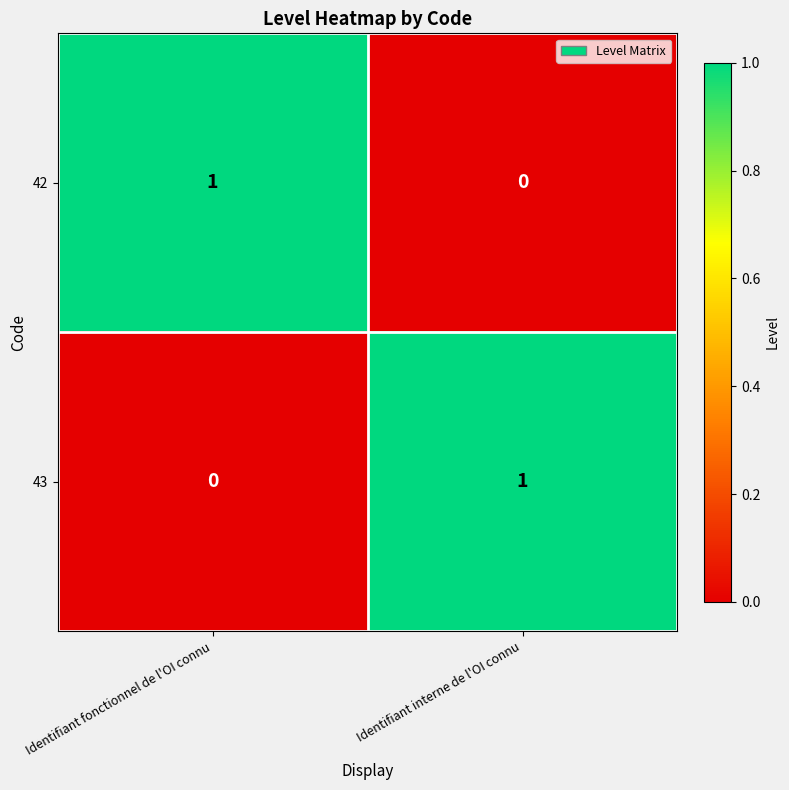

Is the value of 42 at Identifiant fonctionnel de l'OI connu greater than the value of 43 at Identifiant fonctionnel de l'OI connu?

Yes